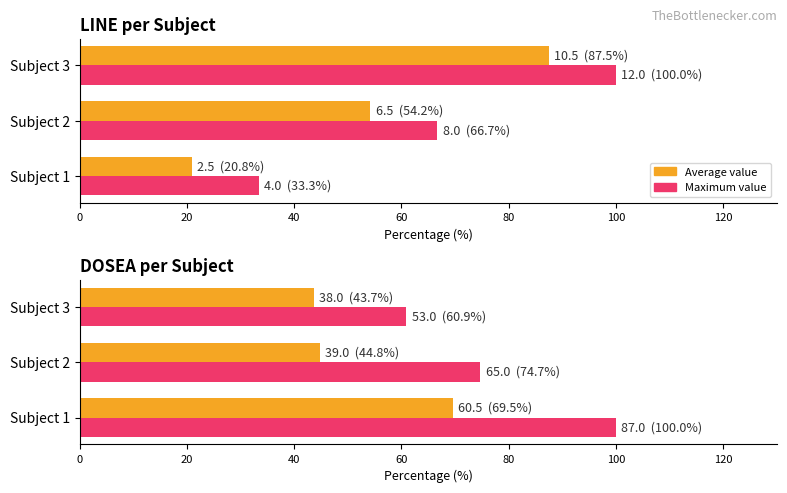

Which series has the largest range (max minus min)?

Maximum value